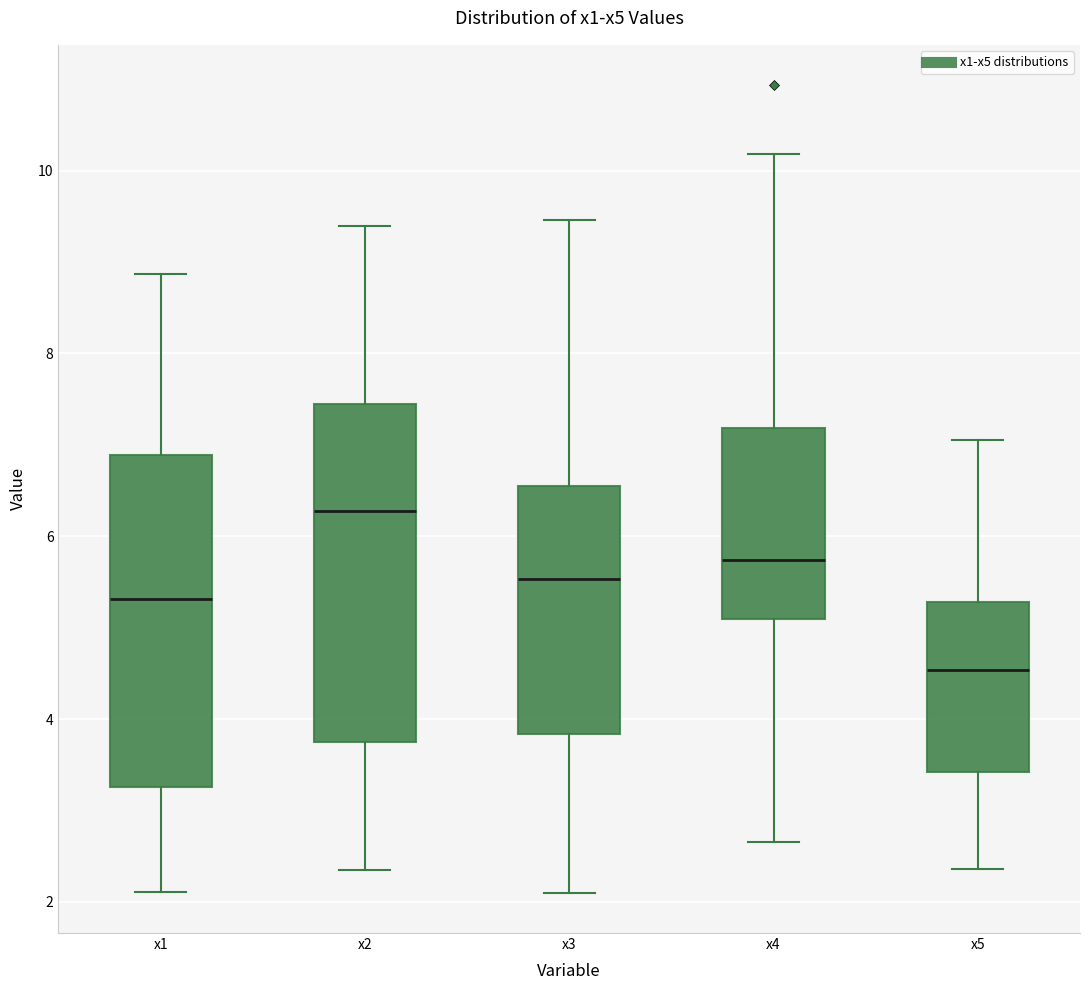

Where does the upper whisker of the box for x5 end on the y-axis? The values are not printed on the chart, so give them approximately, as read against the axis.

7.0